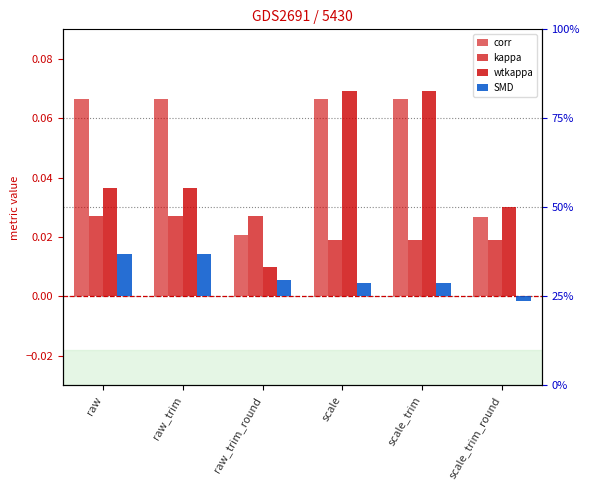

What is the sum of the corr values at scale and raw_trim_round?

0.1